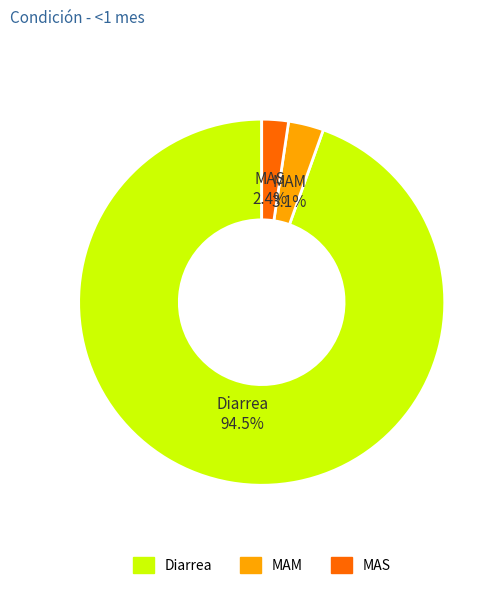

Is there any slice that represents more than half of the pie?

Yes